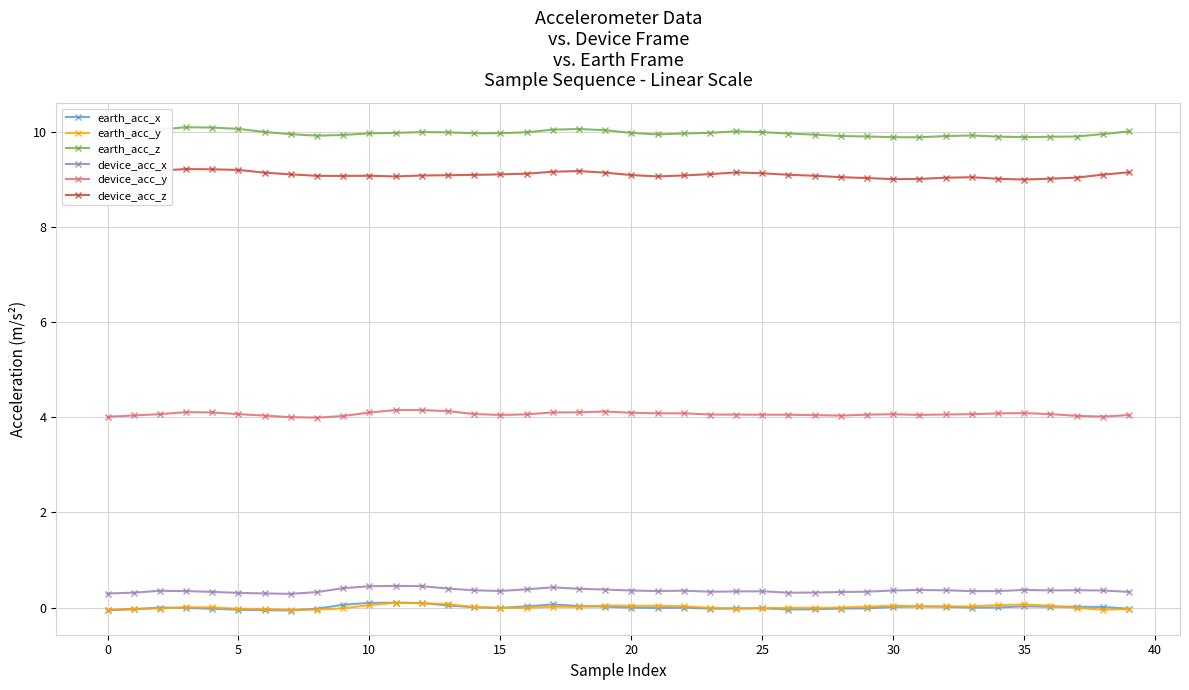

True or false: device_acc_z and device_acc_x intersect in this chart.

False